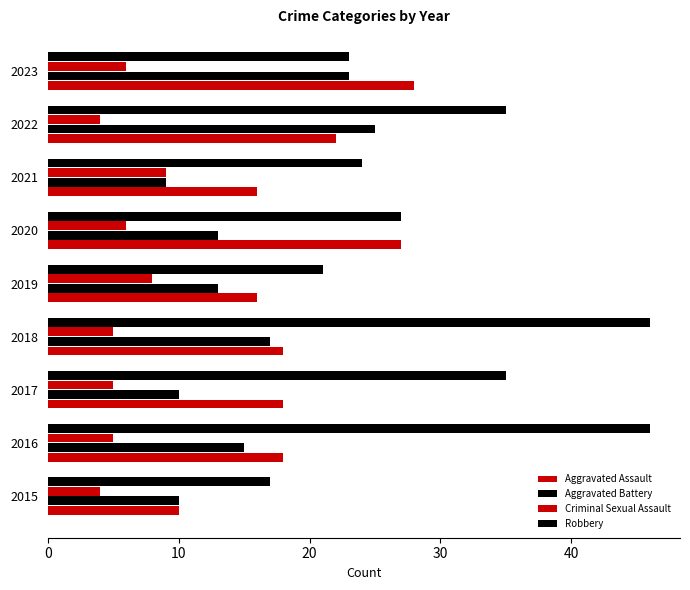

What is the sum of all Robbery values?

274